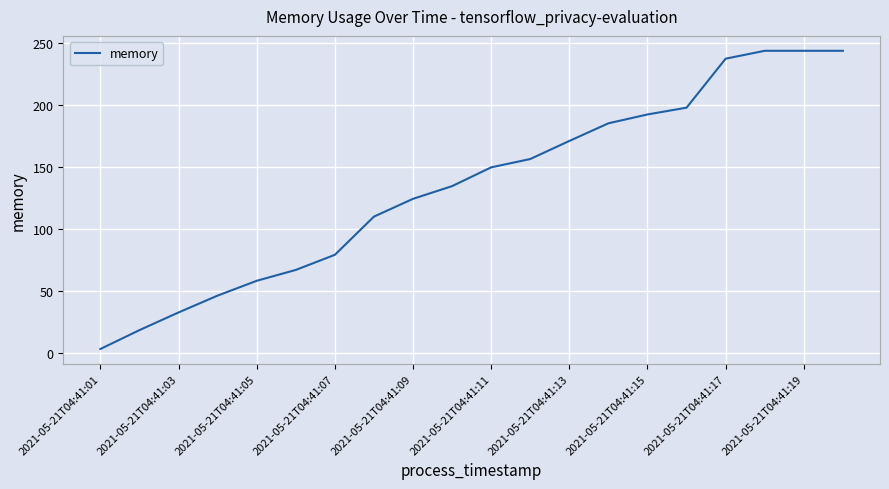

What is the smallest value displayed?

3.0